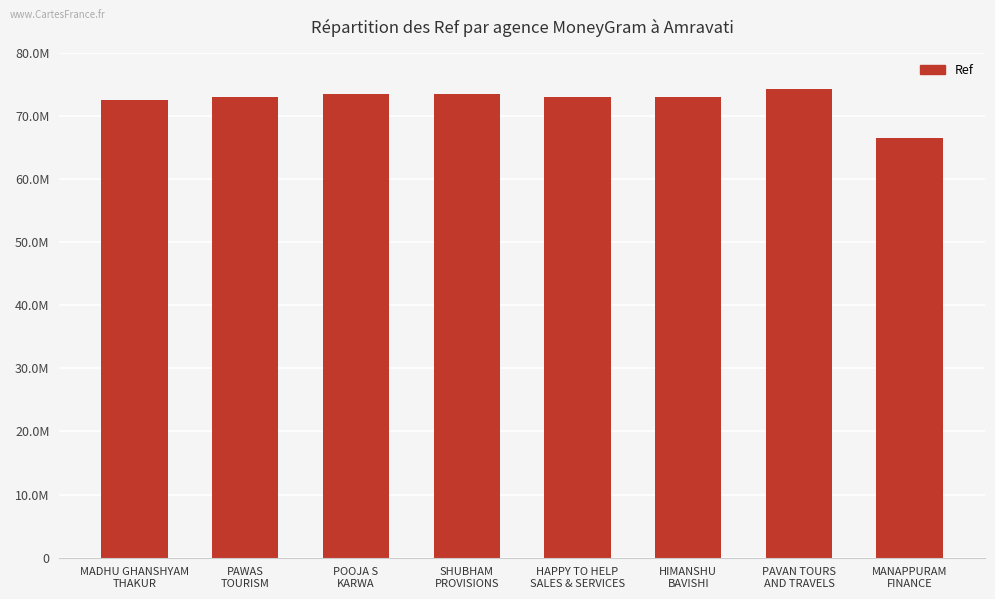

The chart shows a value of 112946231 at HIMANSHU
BAVISHI. True or false?

False